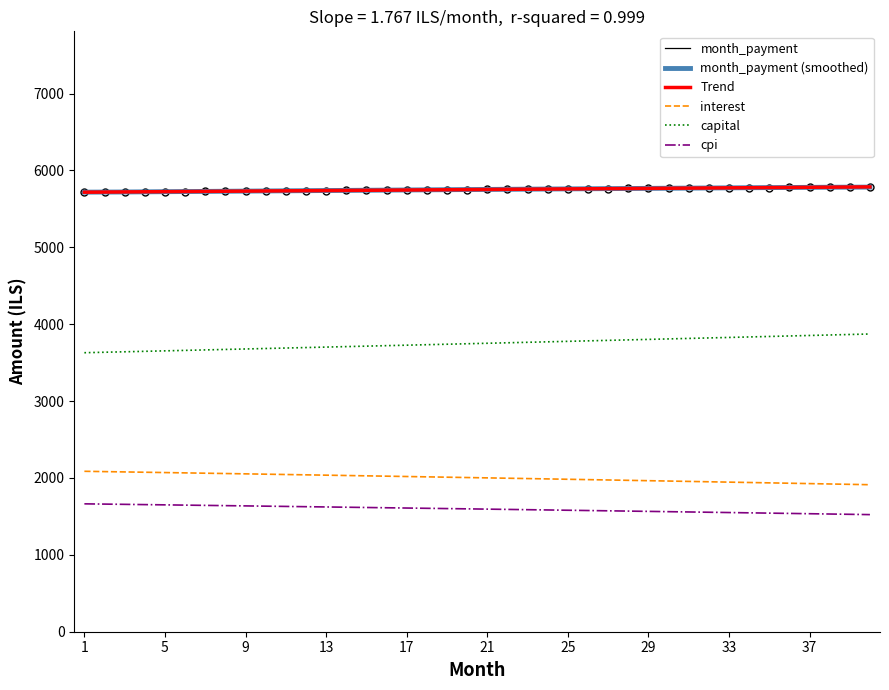

True or false: interest and cpi intersect in this chart.

False